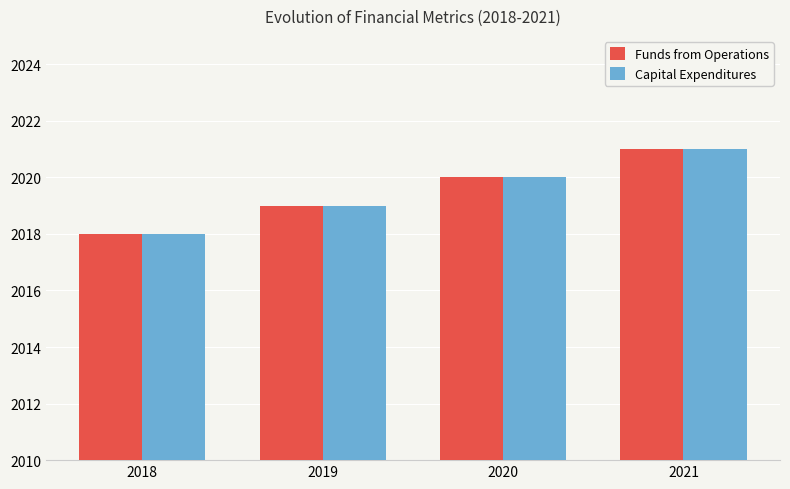

Reading left to right, list all the values displayed in this chart.

Funds from Operations: 2018	2019	2020	2021
Capital Expenditures: 2018	2019	2020	2021